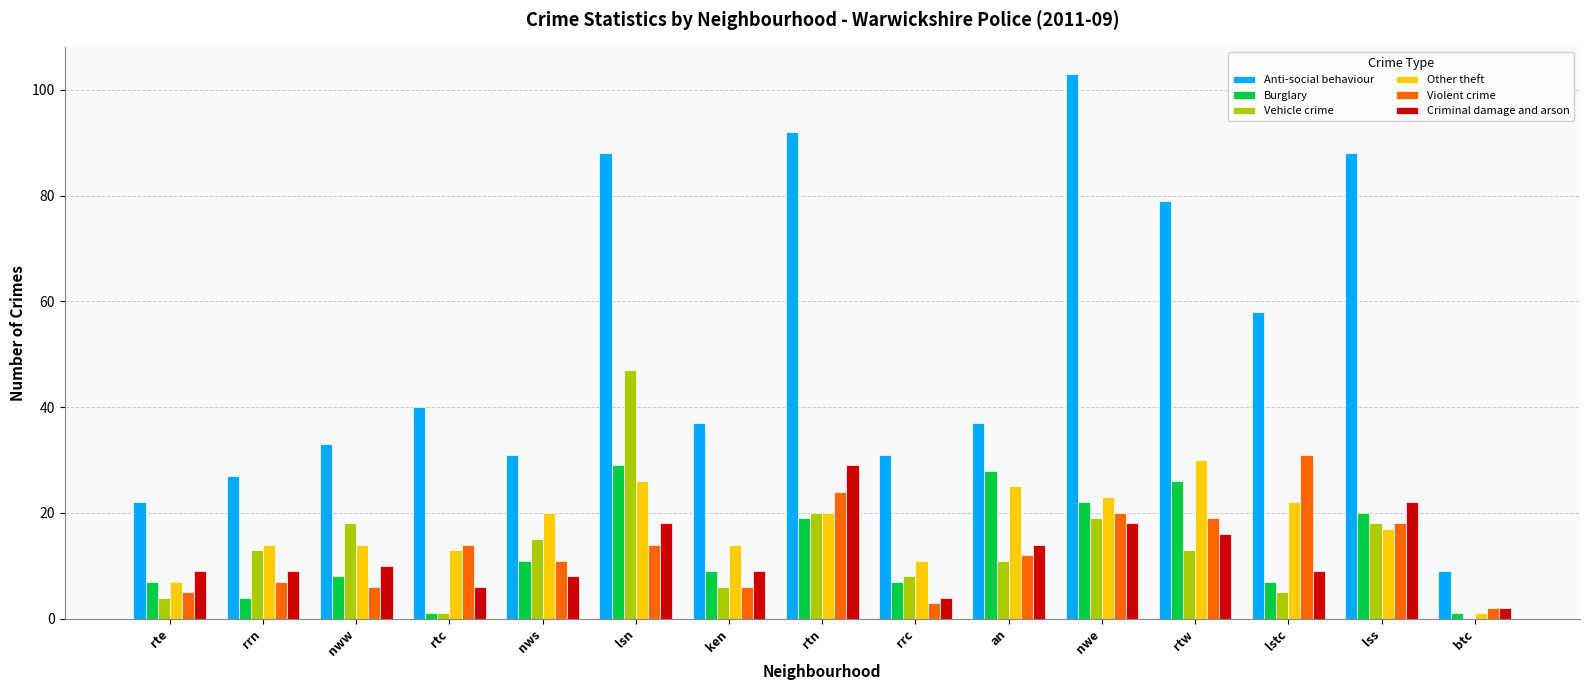

What is the maximum value for Criminal damage and arson?

29